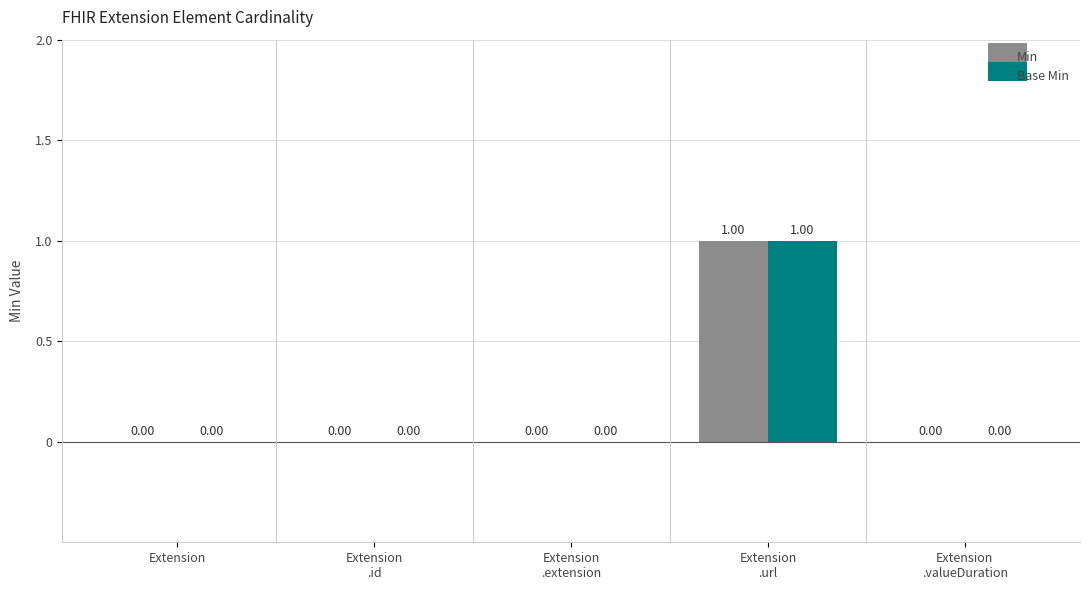

How many positive values does the Min series have?

1